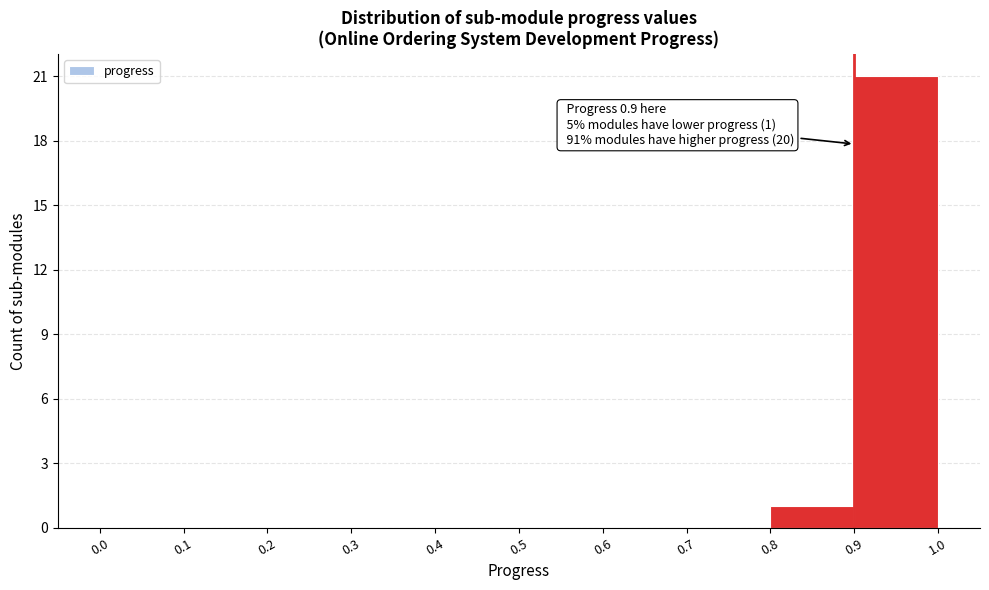

Which range on the x-axis has the tallest bar?

0.9 to 1.0